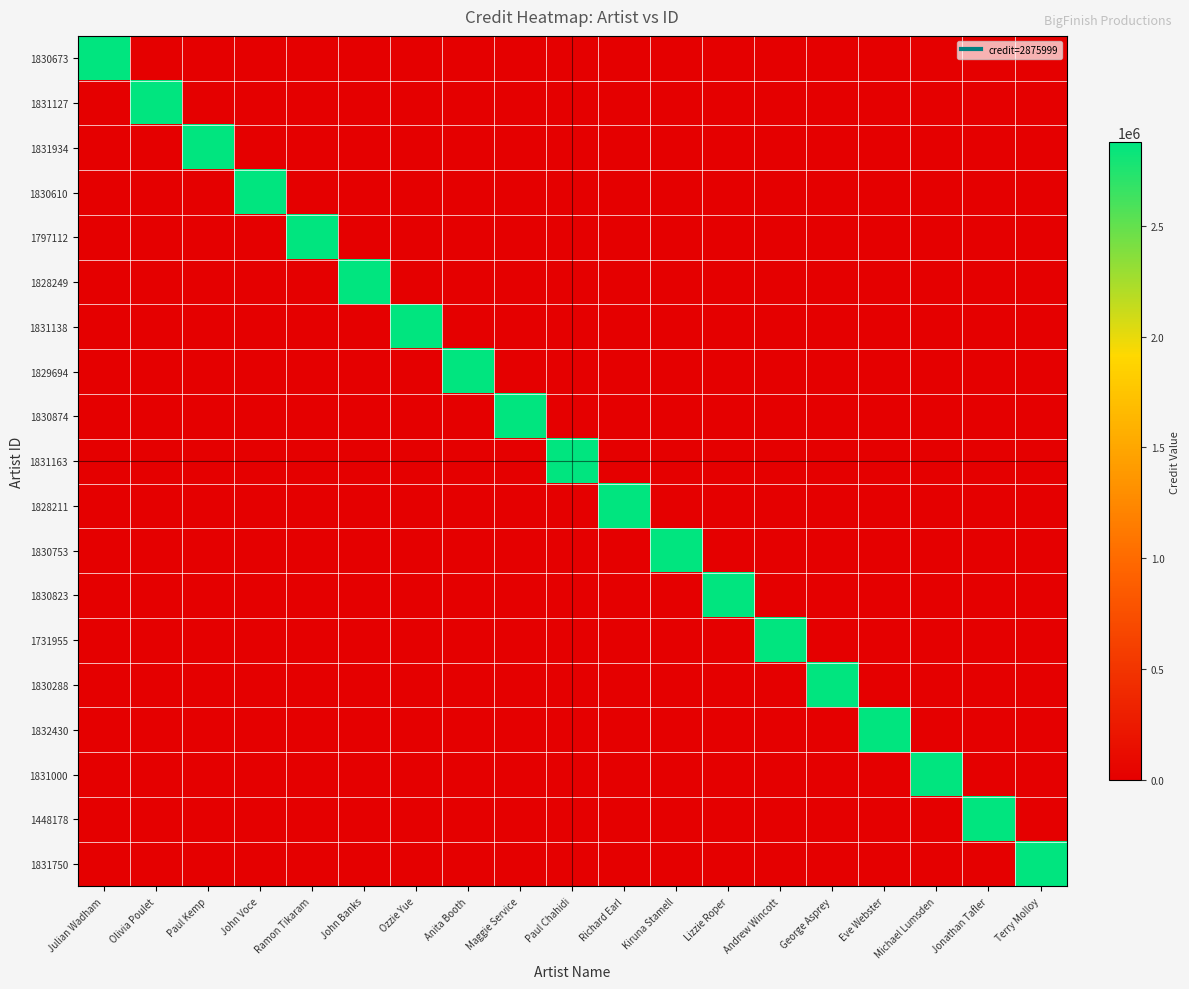

Reading left to right, list all the values displayed in this chart.

1830673: Julian Wadham=2875999	Olivia Poulet=0	Paul Kemp=0	John Voce=0	Ramon Tikaram=0	John Banks=0	Ozzie Yue=0	Anita Booth=0	Maggie Service=0	Paul Chahidi=0	Richard Earl=0	Kiruna Stamell=0	Lizzie Roper=0	Andrew Wincott=0	George Asprey=0	Eve Webster=0	Michael Lumsden=0	Jonathan Tafler=0	Terry Molloy=0
1831127: Julian Wadham=0	Olivia Poulet=2875999	Paul Kemp=0	John Voce=0	Ramon Tikaram=0	John Banks=0	Ozzie Yue=0	Anita Booth=0	Maggie Service=0	Paul Chahidi=0	Richard Earl=0	Kiruna Stamell=0	Lizzie Roper=0	Andrew Wincott=0	George Asprey=0	Eve Webster=0	Michael Lumsden=0	Jonathan Tafler=0	Terry Molloy=0
1831934: Julian Wadham=0	Olivia Poulet=0	Paul Kemp=2875999	John Voce=0	Ramon Tikaram=0	John Banks=0	Ozzie Yue=0	Anita Booth=0	Maggie Service=0	Paul Chahidi=0	Richard Earl=0	Kiruna Stamell=0	Lizzie Roper=0	Andrew Wincott=0	George Asprey=0	Eve Webster=0	Michael Lumsden=0	Jonathan Tafler=0	Terry Molloy=0
1830610: Julian Wadham=0	Olivia Poulet=0	Paul Kemp=0	John Voce=2875999	Ramon Tikaram=0	John Banks=0	Ozzie Yue=0	Anita Booth=0	Maggie Service=0	Paul Chahidi=0	Richard Earl=0	Kiruna Stamell=0	Lizzie Roper=0	Andrew Wincott=0	George Asprey=0	Eve Webster=0	Michael Lumsden=0	Jonathan Tafler=0	Terry Molloy=0
1797112: Julian Wadham=0	Olivia Poulet=0	Paul Kemp=0	John Voce=0	Ramon Tikaram=2875999	John Banks=0	Ozzie Yue=0	Anita Booth=0	Maggie Service=0	Paul Chahidi=0	Richard Earl=0	Kiruna Stamell=0	Lizzie Roper=0	Andrew Wincott=0	George Asprey=0	Eve Webster=0	Michael Lumsden=0	Jonathan Tafler=0	Terry Molloy=0
1828249: Julian Wadham=0	Olivia Poulet=0	Paul Kemp=0	John Voce=0	Ramon Tikaram=0	John Banks=2875999	Ozzie Yue=0	Anita Booth=0	Maggie Service=0	Paul Chahidi=0	Richard Earl=0	Kiruna Stamell=0	Lizzie Roper=0	Andrew Wincott=0	George Asprey=0	Eve Webster=0	Michael Lumsden=0	Jonathan Tafler=0	Terry Molloy=0
1831138: Julian Wadham=0	Olivia Poulet=0	Paul Kemp=0	John Voce=0	Ramon Tikaram=0	John Banks=0	Ozzie Yue=2875999	Anita Booth=0	Maggie Service=0	Paul Chahidi=0	Richard Earl=0	Kiruna Stamell=0	Lizzie Roper=0	Andrew Wincott=0	George Asprey=0	Eve Webster=0	Michael Lumsden=0	Jonathan Tafler=0	Terry Molloy=0
1829694: Julian Wadham=0	Olivia Poulet=0	Paul Kemp=0	John Voce=0	Ramon Tikaram=0	John Banks=0	Ozzie Yue=0	Anita Booth=2875999	Maggie Service=0	Paul Chahidi=0	Richard Earl=0	Kiruna Stamell=0	Lizzie Roper=0	Andrew Wincott=0	George Asprey=0	Eve Webster=0	Michael Lumsden=0	Jonathan Tafler=0	Terry Molloy=0
1830874: Julian Wadham=0	Olivia Poulet=0	Paul Kemp=0	John Voce=0	Ramon Tikaram=0	John Banks=0	Ozzie Yue=0	Anita Booth=0	Maggie Service=2875999	Paul Chahidi=0	Richard Earl=0	Kiruna Stamell=0	Lizzie Roper=0	Andrew Wincott=0	George Asprey=0	Eve Webster=0	Michael Lumsden=0	Jonathan Tafler=0	Terry Molloy=0
1831163: Julian Wadham=0	Olivia Poulet=0	Paul Kemp=0	John Voce=0	Ramon Tikaram=0	John Banks=0	Ozzie Yue=0	Anita Booth=0	Maggie Service=0	Paul Chahidi=2875999	Richard Earl=0	Kiruna Stamell=0	Lizzie Roper=0	Andrew Wincott=0	George Asprey=0	Eve Webster=0	Michael Lumsden=0	Jonathan Tafler=0	Terry Molloy=0
1828211: Julian Wadham=0	Olivia Poulet=0	Paul Kemp=0	John Voce=0	Ramon Tikaram=0	John Banks=0	Ozzie Yue=0	Anita Booth=0	Maggie Service=0	Paul Chahidi=0	Richard Earl=2875999	Kiruna Stamell=0	Lizzie Roper=0	Andrew Wincott=0	George Asprey=0	Eve Webster=0	Michael Lumsden=0	Jonathan Tafler=0	Terry Molloy=0
1830753: Julian Wadham=0	Olivia Poulet=0	Paul Kemp=0	John Voce=0	Ramon Tikaram=0	John Banks=0	Ozzie Yue=0	Anita Booth=0	Maggie Service=0	Paul Chahidi=0	Richard Earl=0	Kiruna Stamell=2875999	Lizzie Roper=0	Andrew Wincott=0	George Asprey=0	Eve Webster=0	Michael Lumsden=0	Jonathan Tafler=0	Terry Molloy=0
1830823: Julian Wadham=0	Olivia Poulet=0	Paul Kemp=0	John Voce=0	Ramon Tikaram=0	John Banks=0	Ozzie Yue=0	Anita Booth=0	Maggie Service=0	Paul Chahidi=0	Richard Earl=0	Kiruna Stamell=0	Lizzie Roper=2875999	Andrew Wincott=0	George Asprey=0	Eve Webster=0	Michael Lumsden=0	Jonathan Tafler=0	Terry Molloy=0
1731955: Julian Wadham=0	Olivia Poulet=0	Paul Kemp=0	John Voce=0	Ramon Tikaram=0	John Banks=0	Ozzie Yue=0	Anita Booth=0	Maggie Service=0	Paul Chahidi=0	Richard Earl=0	Kiruna Stamell=0	Lizzie Roper=0	Andrew Wincott=2875999	George Asprey=0	Eve Webster=0	Michael Lumsden=0	Jonathan Tafler=0	Terry Molloy=0
1830288: Julian Wadham=0	Olivia Poulet=0	Paul Kemp=0	John Voce=0	Ramon Tikaram=0	John Banks=0	Ozzie Yue=0	Anita Booth=0	Maggie Service=0	Paul Chahidi=0	Richard Earl=0	Kiruna Stamell=0	Lizzie Roper=0	Andrew Wincott=0	George Asprey=2875999	Eve Webster=0	Michael Lumsden=0	Jonathan Tafler=0	Terry Molloy=0
1832430: Julian Wadham=0	Olivia Poulet=0	Paul Kemp=0	John Voce=0	Ramon Tikaram=0	John Banks=0	Ozzie Yue=0	Anita Booth=0	Maggie Service=0	Paul Chahidi=0	Richard Earl=0	Kiruna Stamell=0	Lizzie Roper=0	Andrew Wincott=0	George Asprey=0	Eve Webster=2875999	Michael Lumsden=0	Jonathan Tafler=0	Terry Molloy=0
1831000: Julian Wadham=0	Olivia Poulet=0	Paul Kemp=0	John Voce=0	Ramon Tikaram=0	John Banks=0	Ozzie Yue=0	Anita Booth=0	Maggie Service=0	Paul Chahidi=0	Richard Earl=0	Kiruna Stamell=0	Lizzie Roper=0	Andrew Wincott=0	George Asprey=0	Eve Webster=0	Michael Lumsden=2875999	Jonathan Tafler=0	Terry Molloy=0
1448178: Julian Wadham=0	Olivia Poulet=0	Paul Kemp=0	John Voce=0	Ramon Tikaram=0	John Banks=0	Ozzie Yue=0	Anita Booth=0	Maggie Service=0	Paul Chahidi=0	Richard Earl=0	Kiruna Stamell=0	Lizzie Roper=0	Andrew Wincott=0	George Asprey=0	Eve Webster=0	Michael Lumsden=0	Jonathan Tafler=2875999	Terry Molloy=0
1831750: Julian Wadham=0	Olivia Poulet=0	Paul Kemp=0	John Voce=0	Ramon Tikaram=0	John Banks=0	Ozzie Yue=0	Anita Booth=0	Maggie Service=0	Paul Chahidi=0	Richard Earl=0	Kiruna Stamell=0	Lizzie Roper=0	Andrew Wincott=0	George Asprey=0	Eve Webster=0	Michael Lumsden=0	Jonathan Tafler=0	Terry Molloy=2875999